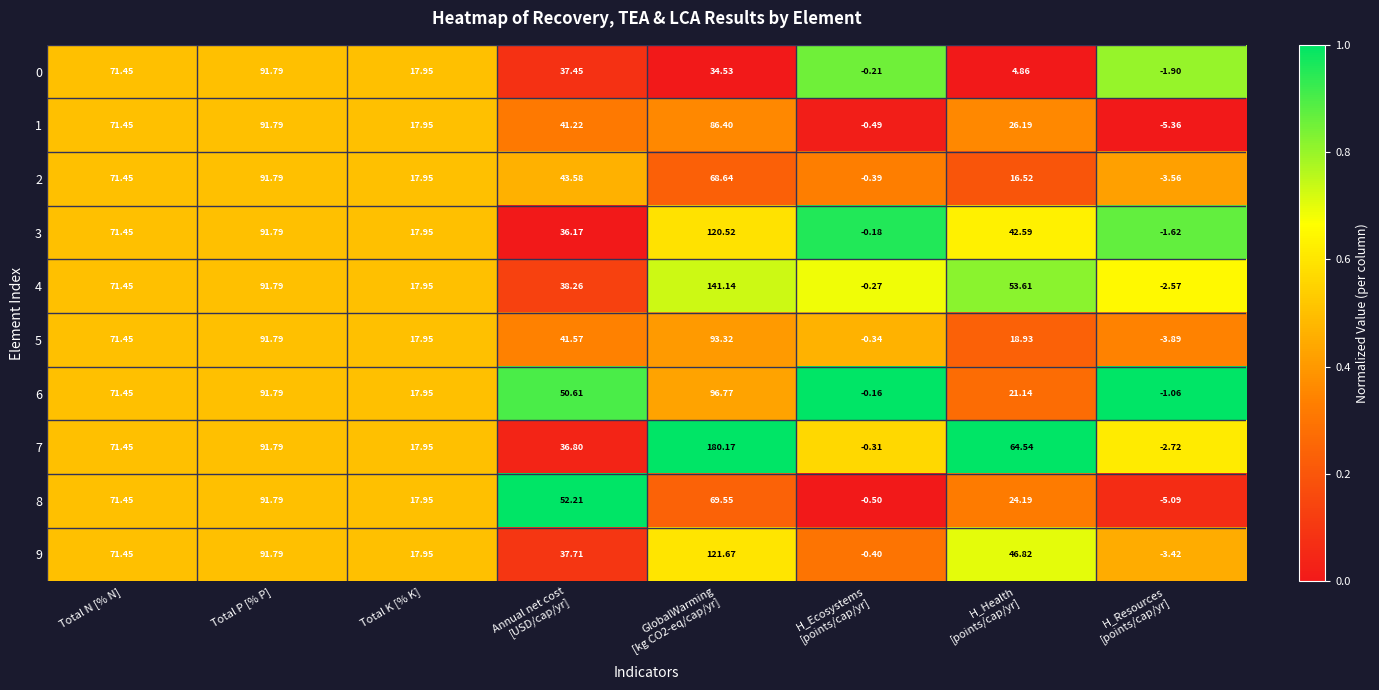

At which label does 8 first exceed 52?

Total N [% N]